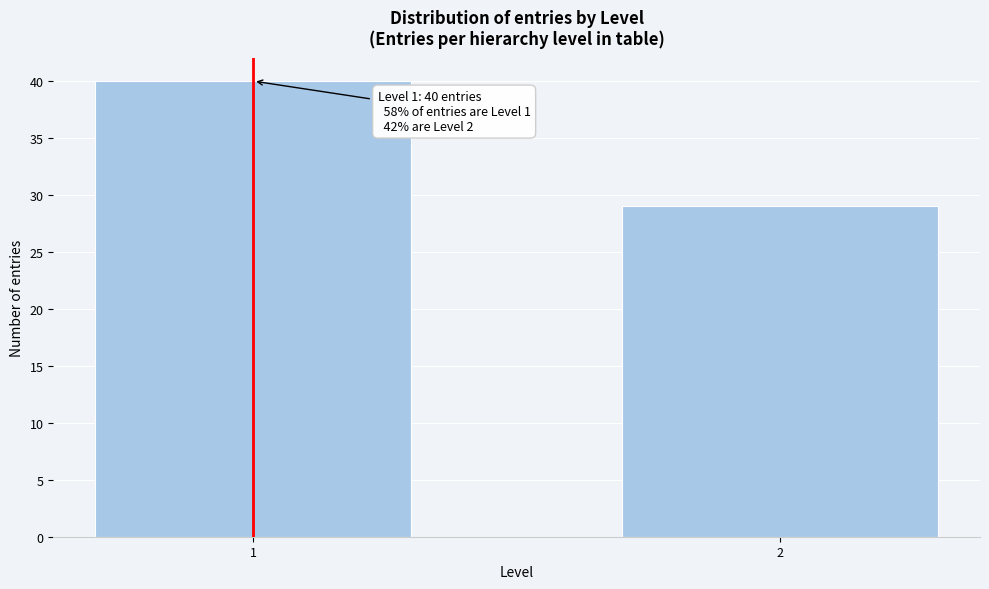

Reading right to left, what are all the values shown in this chart?

2=29	1=40